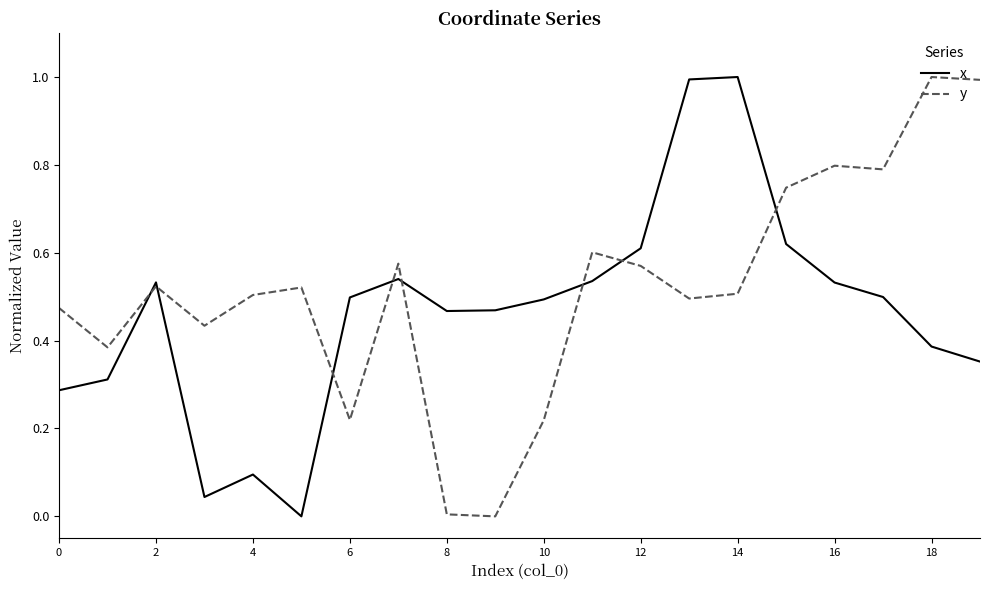

What is the difference between the second highest and second lowest values in the x series?

1.0